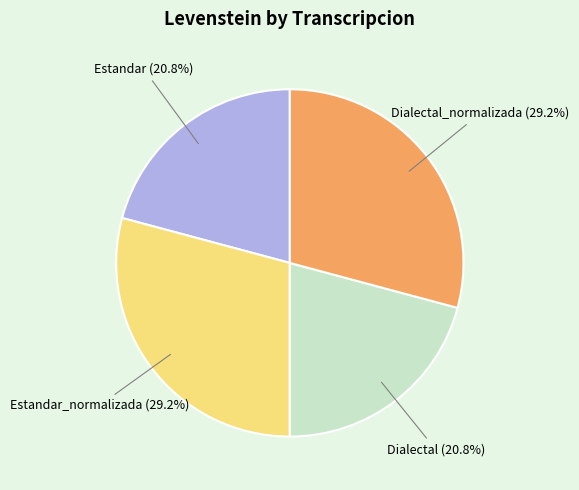

To the nearest percent, what portion does Dialectal_normalizada represent?

29%